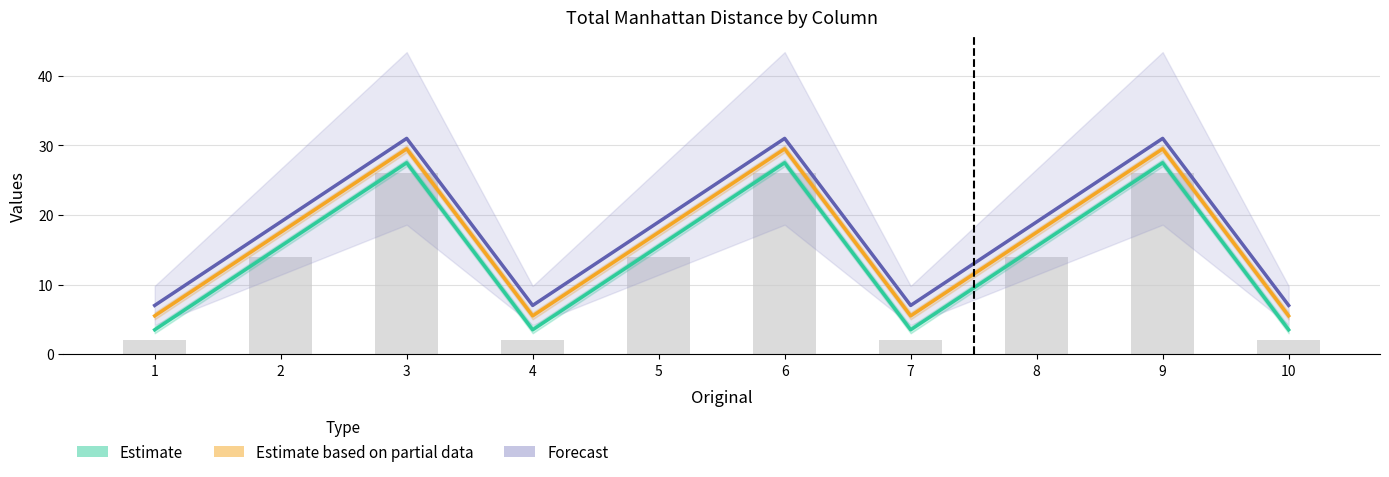

Reading right to left, list all the values displayed in this chart.

Estimate: 10=3.5	9=27.5	8=15.5	7=3.5	6=27.5	5=15.5	4=3.5	3=27.5	2=15.5	1=3.5
Estimate based on partial data: 10=5.5	9=29.5	8=17.5	7=5.5	6=29.5	5=17.5	4=5.5	3=29.5	2=17.5	1=5.5
Forecast: 10=7.0	9=31.0	8=19.0	7=7.0	6=31.0	5=19.0	4=7.0	3=31.0	2=19.0	1=7.0
col_2: 10=2.0	9=26.0	8=14.0	7=2.0	6=26.0	5=14.0	4=2.0	3=26.0	2=14.0	1=2.0